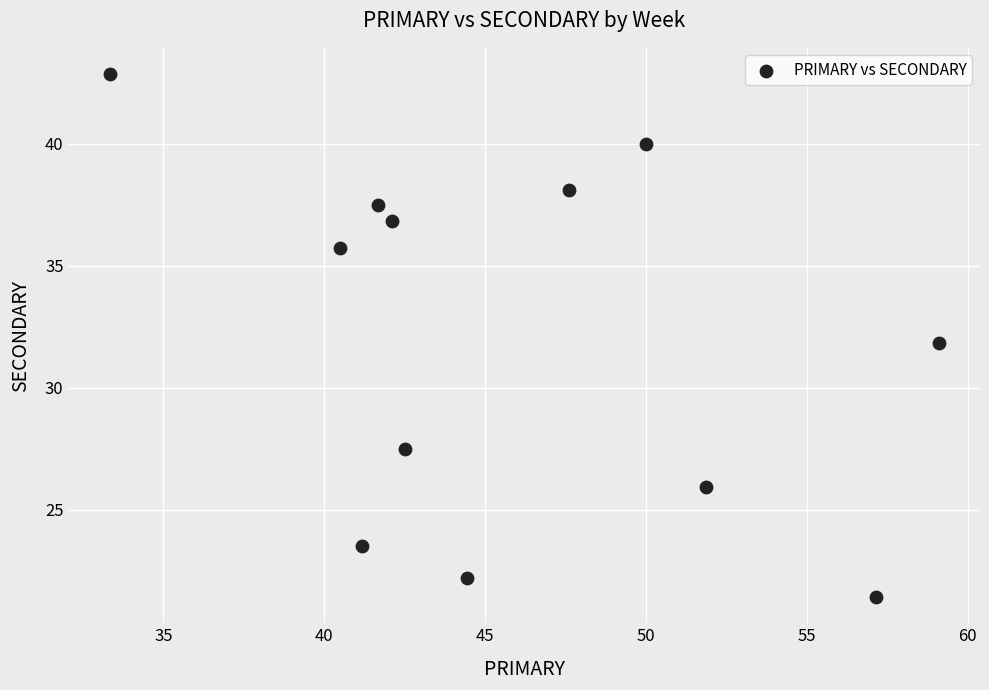

What is the average Y value?

32.0